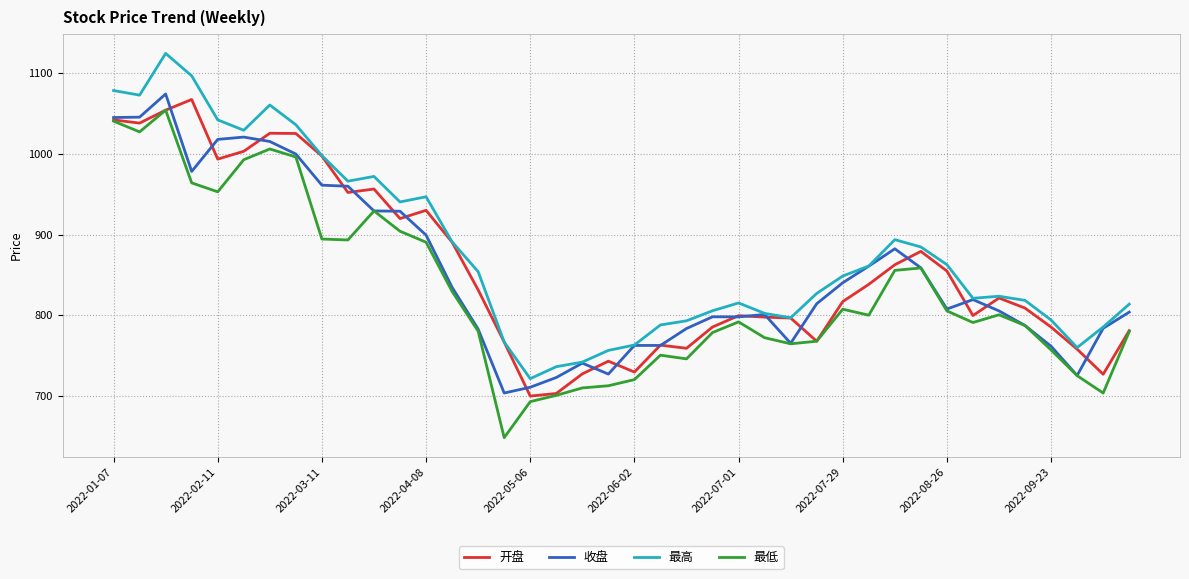

What is the average value of the 最高 series?

879.8